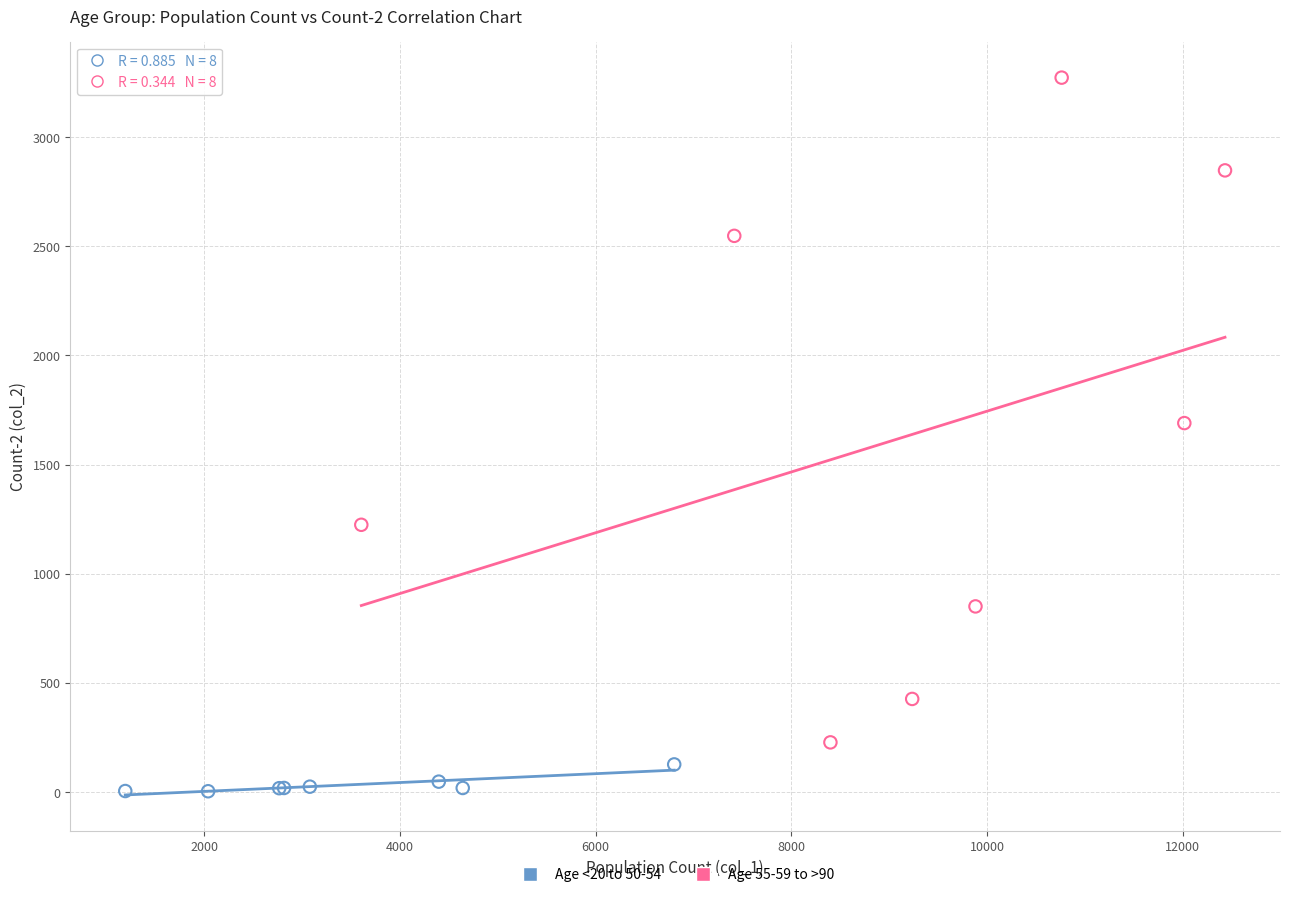

Which series has the largest Y range (max minus min)?

Age 55-59 to >90